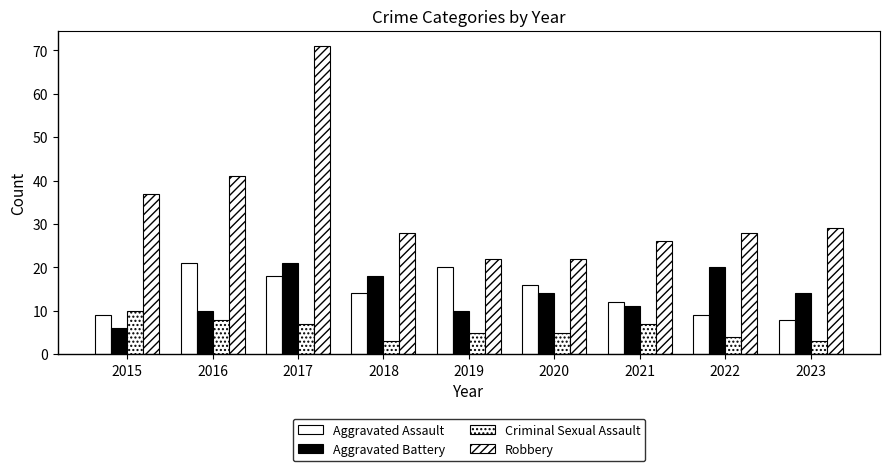

The Aggravated Battery series shows 26 at 2018. True or false?

False